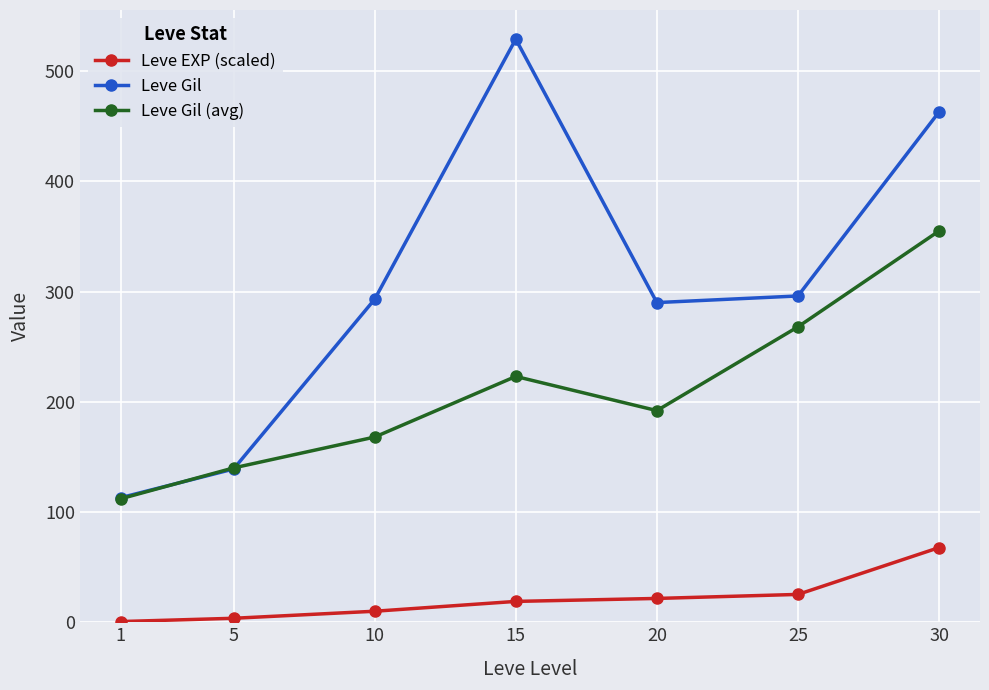

In Leve Gil (avg), how many points are higher than both neighbors (excluding endpoints)?

1